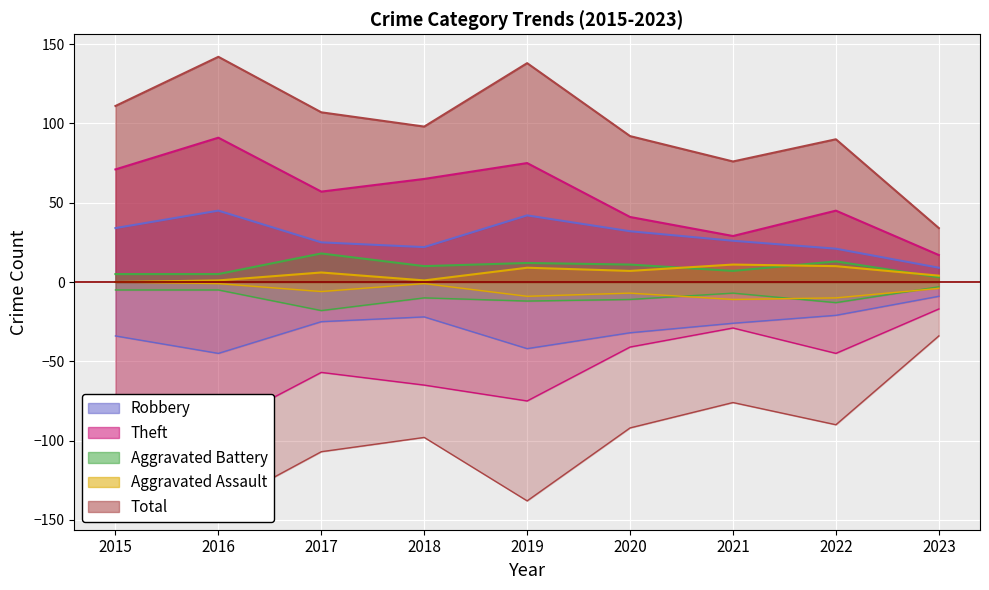

Is it true that Aggravated Battery equals 7 at 2015?

False